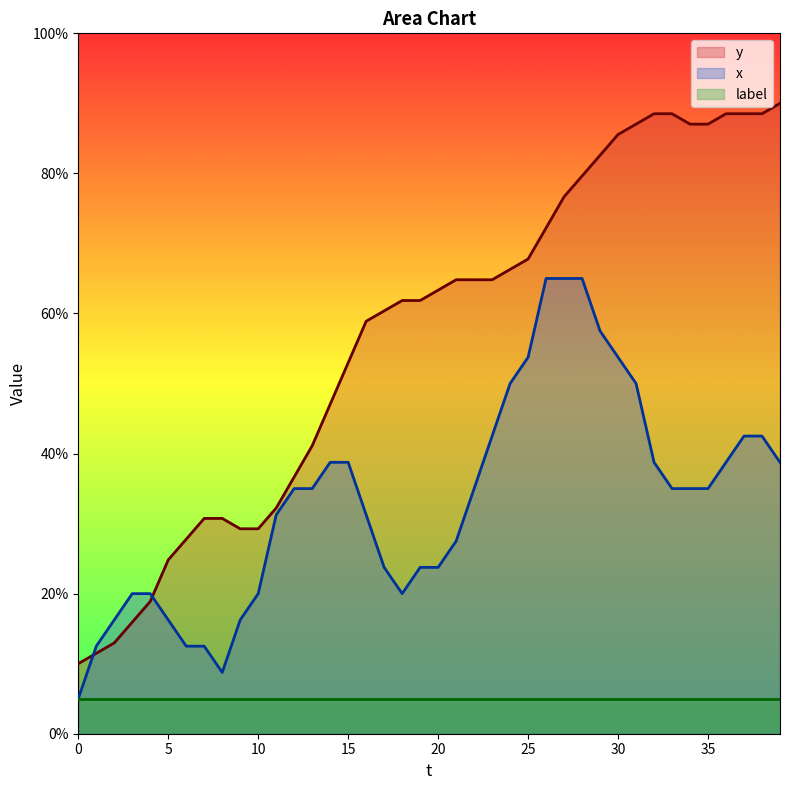

Is it true that x equals 50.0 at 24?

True